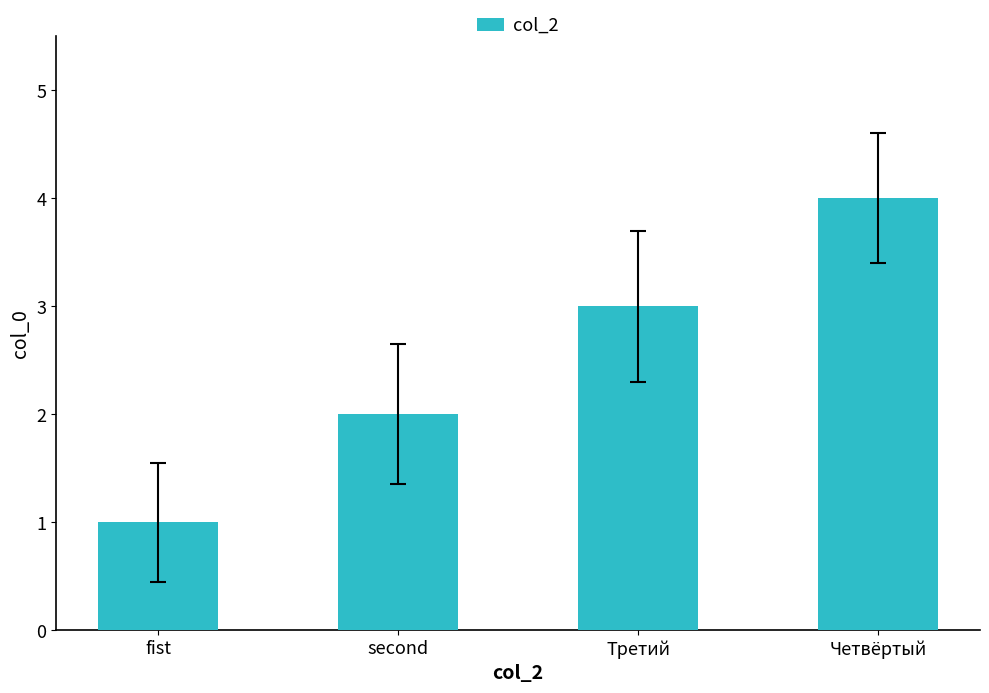

What is the sum of the values at Третий and Четвёртый?

7